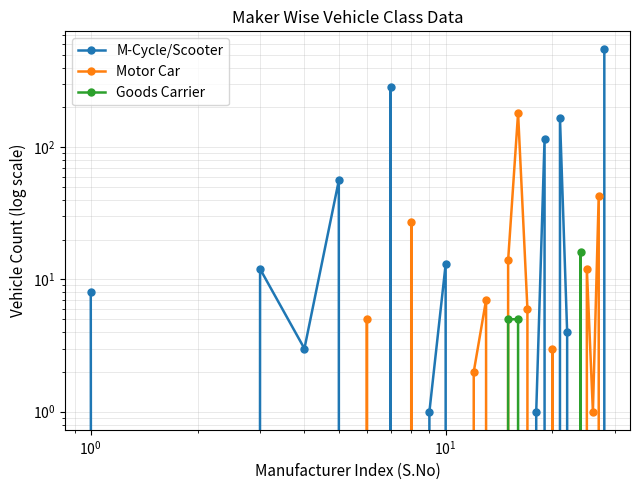

Reading left to right, transcribe all the data shown in this chart.

M-Cycle/Scooter: 8	0	12	3	56	0	287	0	1	13	0	0	0	0	0	0	0	1	115	0	165	4	0	0	0	0	0	548
Motor Car: 0	0	0	0	0	5	0	27	0	0	0	2	7	0	14	181	6	0	0	3	0	0	0	0	12	1	43	0
Goods Carrier: 0	0	0	0	0	0	0	0	0	0	0	0	0	0	5	5	0	0	0	0	0	0	0	16	0	0	0	0